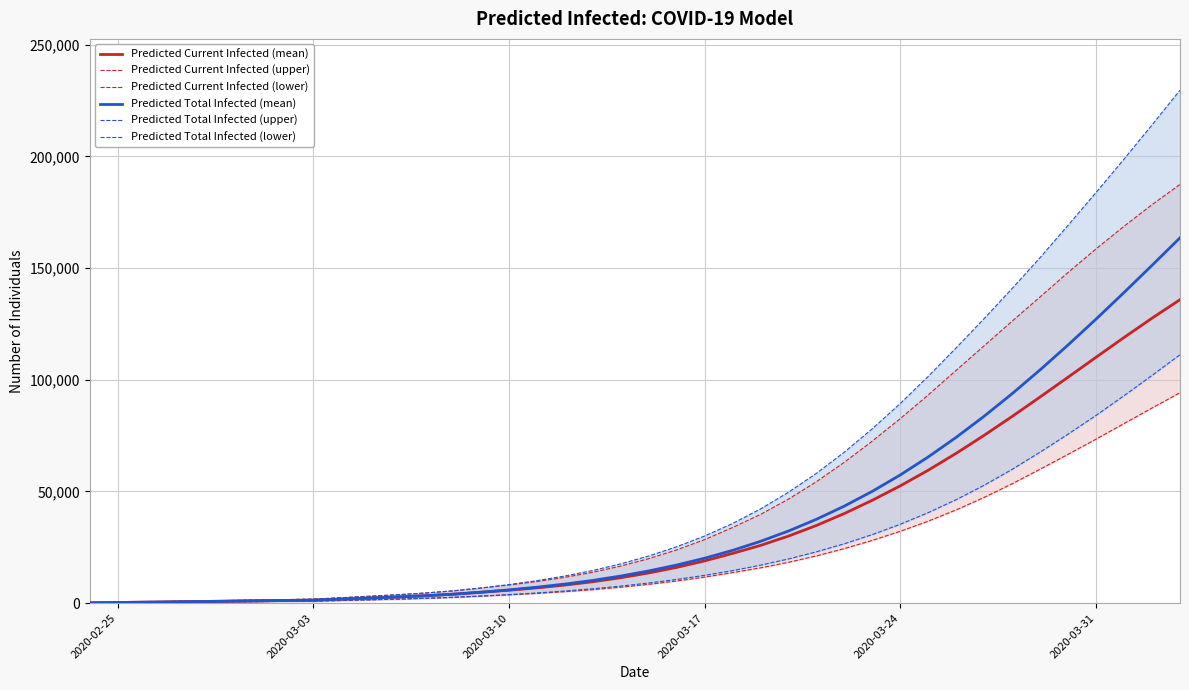

The value of Predicted Current Infected (mean) at 2020-03-31 is 110121. True or false?

True